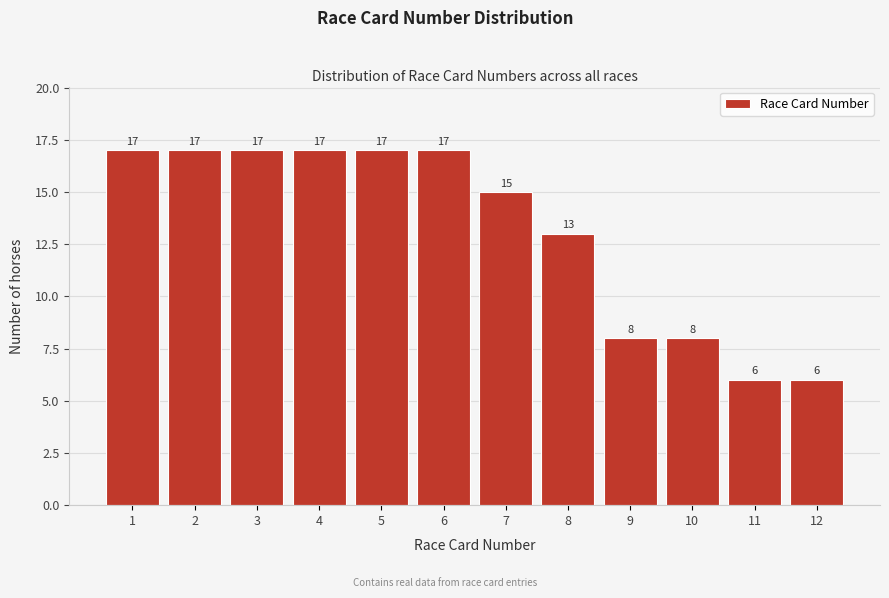

Reading left to right, list every bar in this chart as the range it spans on the x-axis followed by its height.

0.5 to 1.5: 17
1.5 to 2.5: 17
2.5 to 3.5: 17
3.5 to 4.5: 17
4.5 to 5.5: 17
5.5 to 6.5: 17
6.5 to 7.5: 15
7.5 to 8.5: 13
8.5 to 9.5: 8
9.5 to 10.5: 8
10.5 to 11.5: 6
11.5 to 12.5: 6